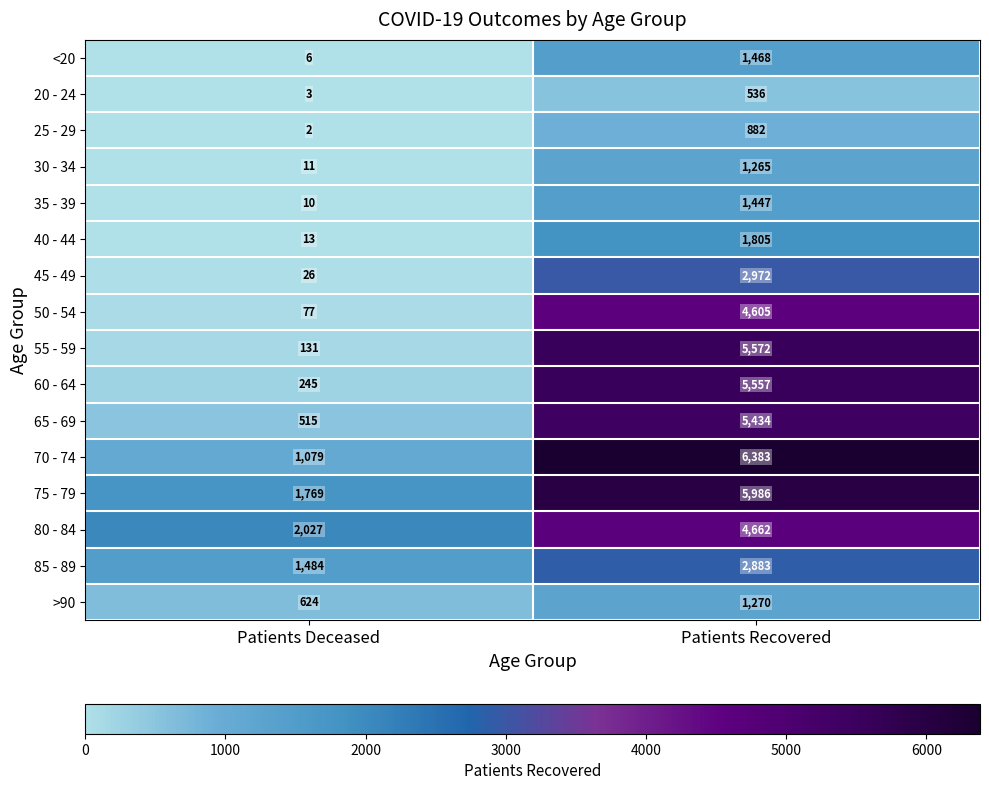

What is the total value across all series at Patients Recovered?

52727